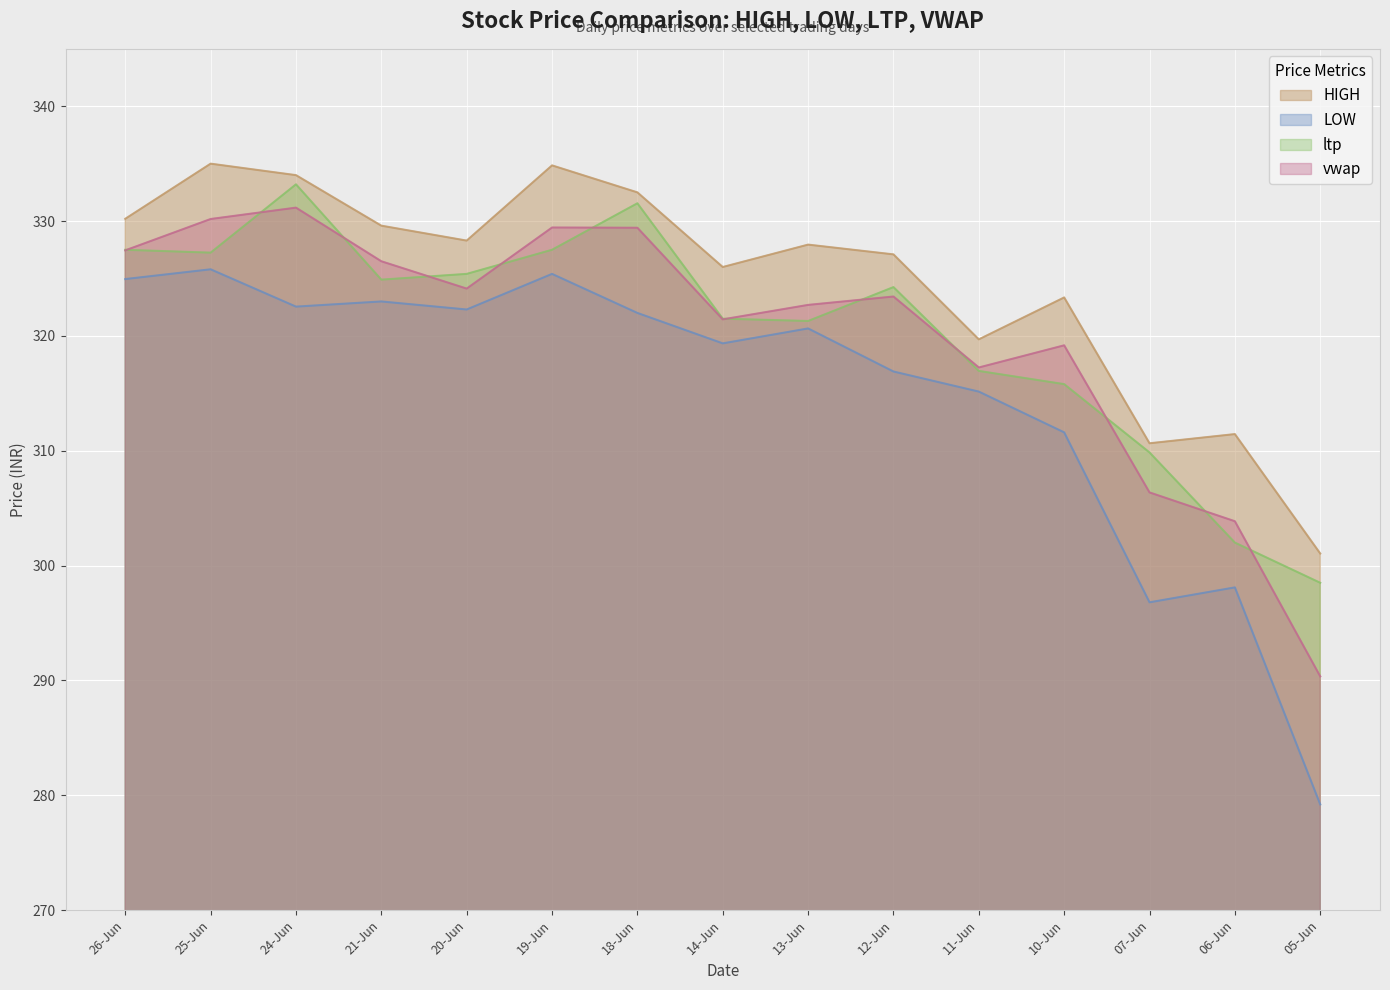

Reading right to left, transcribe all the data shown in this chart.

HIGH: 05-Jun=301.1	06-Jun=311.4	07-Jun=310.6	10-Jun=323.4	11-Jun=319.7	12-Jun=327.1	13-Jun=327.9	14-Jun=326.0	18-Jun=332.5	19-Jun=334.9	20-Jun=328.3	21-Jun=329.6	24-Jun=334.0	25-Jun=335.0	26-Jun=330.2
LOW: 05-Jun=279.2	06-Jun=298.1	07-Jun=296.8	10-Jun=311.6	11-Jun=315.1	12-Jun=316.9	13-Jun=320.6	14-Jun=319.4	18-Jun=322.0	19-Jun=325.4	20-Jun=322.3	21-Jun=323.0	24-Jun=322.6	25-Jun=325.8	26-Jun=324.9
ltp: 05-Jun=298.5	06-Jun=302.0	07-Jun=309.9	10-Jun=315.8	11-Jun=316.9	12-Jun=324.2	13-Jun=321.3	14-Jun=321.5	18-Jun=331.6	19-Jun=327.5	20-Jun=325.4	21-Jun=324.9	24-Jun=333.2	25-Jun=327.2	26-Jun=327.5
vwap: 05-Jun=290.4	06-Jun=303.9	07-Jun=306.4	10-Jun=319.2	11-Jun=317.2	12-Jun=323.4	13-Jun=322.7	14-Jun=321.4	18-Jun=329.4	19-Jun=329.4	20-Jun=324.1	21-Jun=326.5	24-Jun=331.2	25-Jun=330.2	26-Jun=327.4